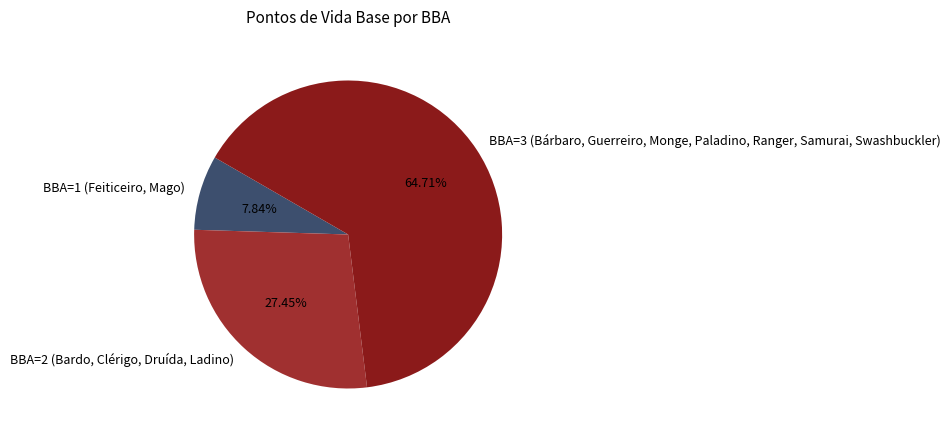

Approximately how many times larger is the value at BBA=3 (Bárbaro, Guerreiro, Monge, Paladino, Ranger, Samurai, Swashbuckler) compared to BBA=1 (Feiticeiro, Mago)?

8.3